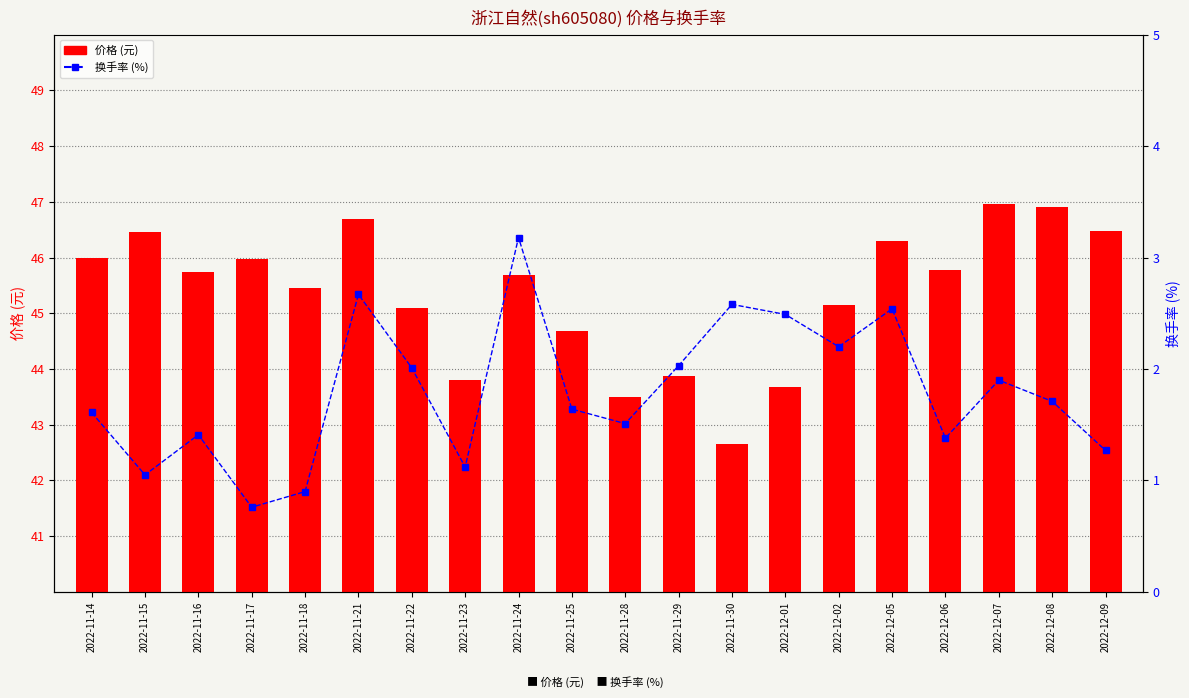

At how many categories does at least one series exceed 12?

20